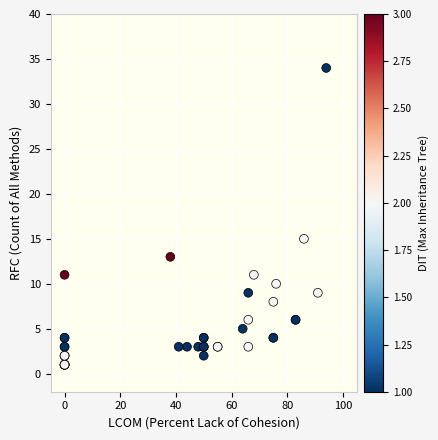

What Y value in the scatter plot is closest to 17?

15